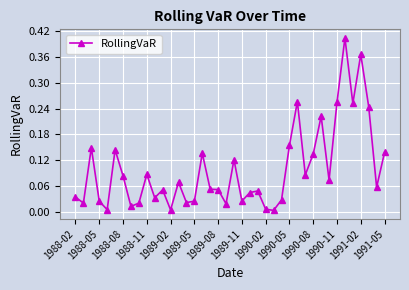

What is the sum of all values?

4.0